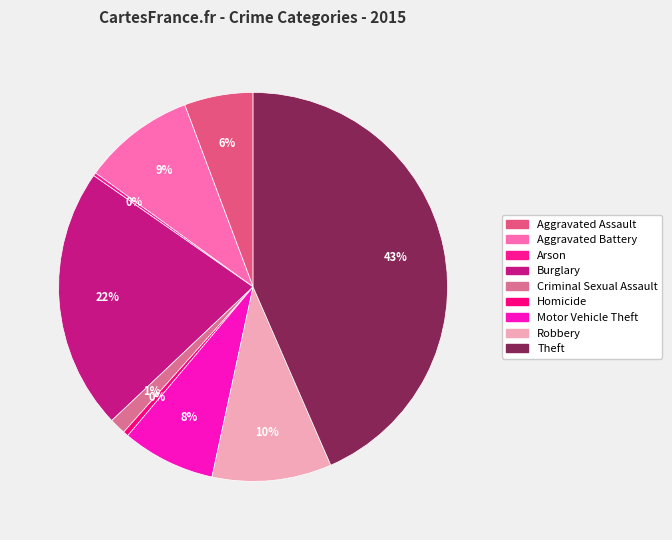

The Homicide slice represents 0% of the pie. True or false?

True